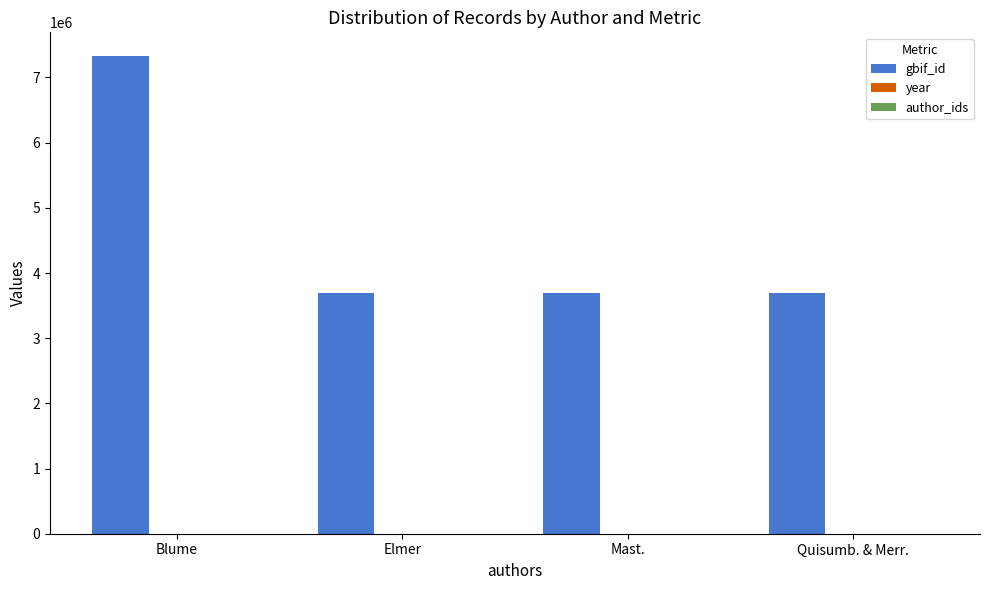

What is the spread (max minus min) of values at Quisumb. & Merr.?

3684057